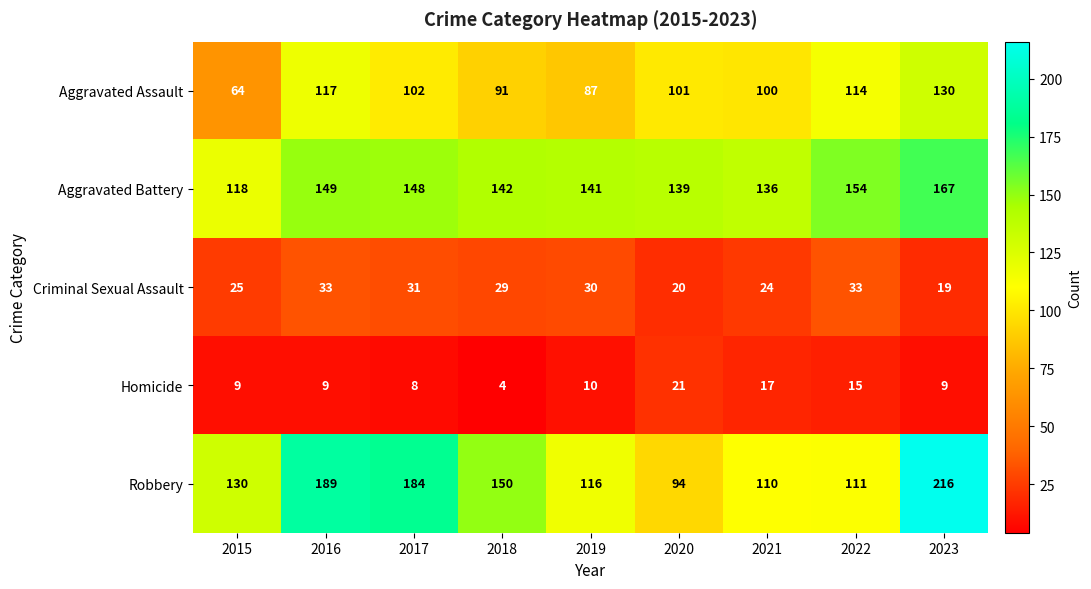

The Criminal Sexual Assault series shows 29 at 2018. True or false?

True